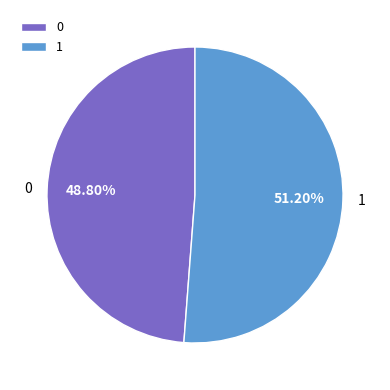

Rank the categories by value from highest to lowest.

1, 0